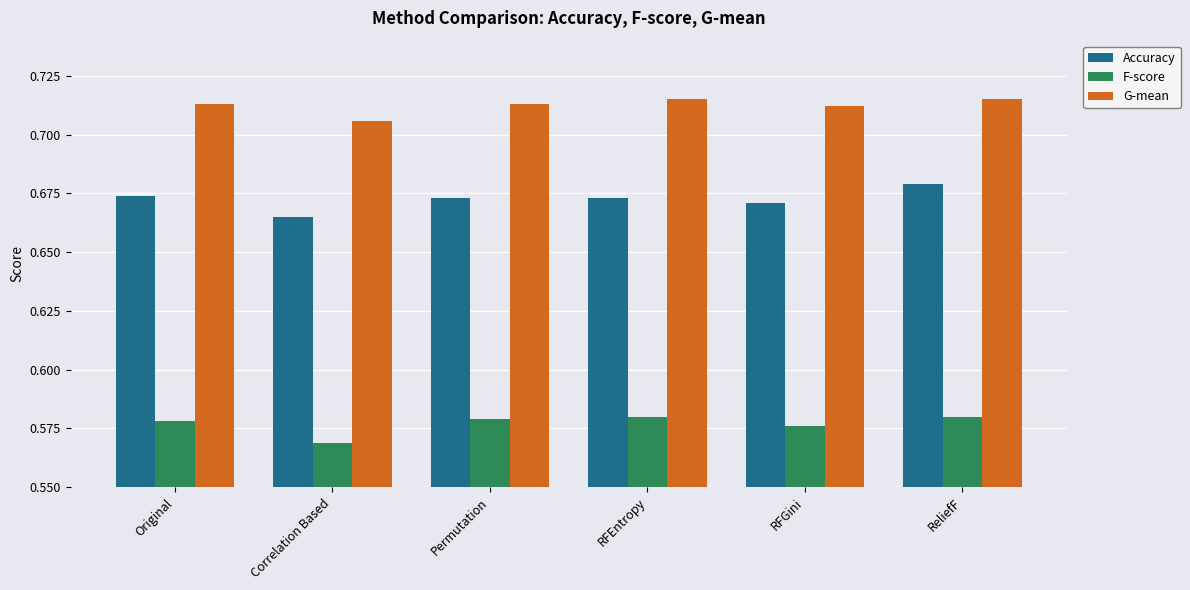

The value of G-mean at Original is 1.2. True or false?

False